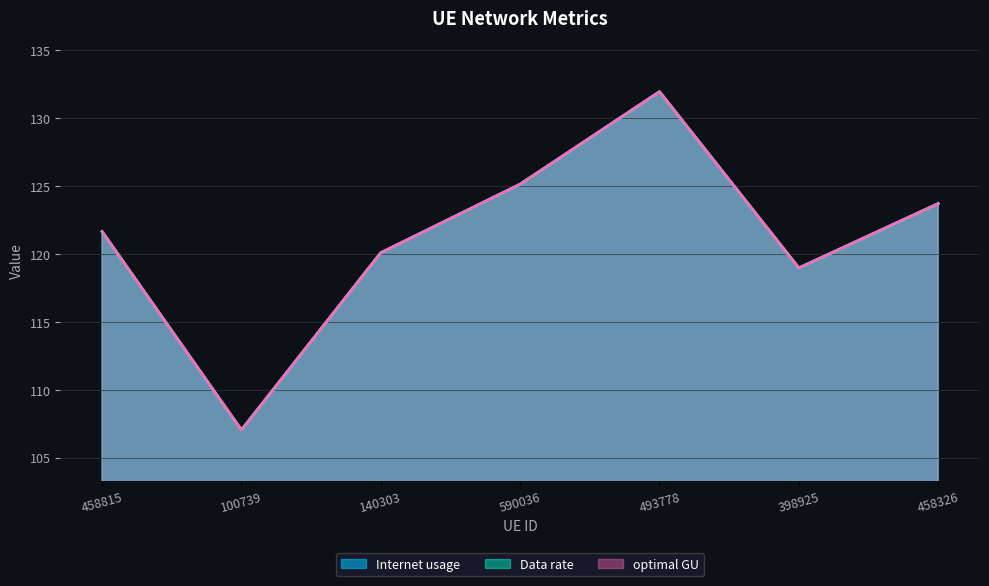

Which category has the lowest value across all series?

100739